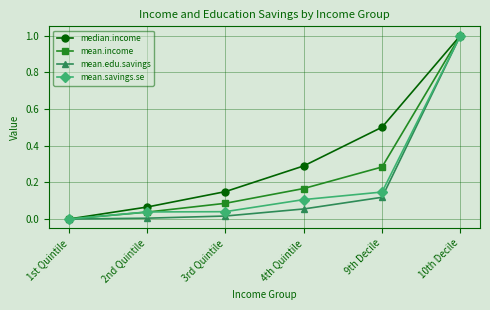

List the labels in order of mean.income value, smallest first.

1st Quintile, 2nd Quintile, 3rd Quintile, 4th Quintile, 9th Decile, 10th Decile